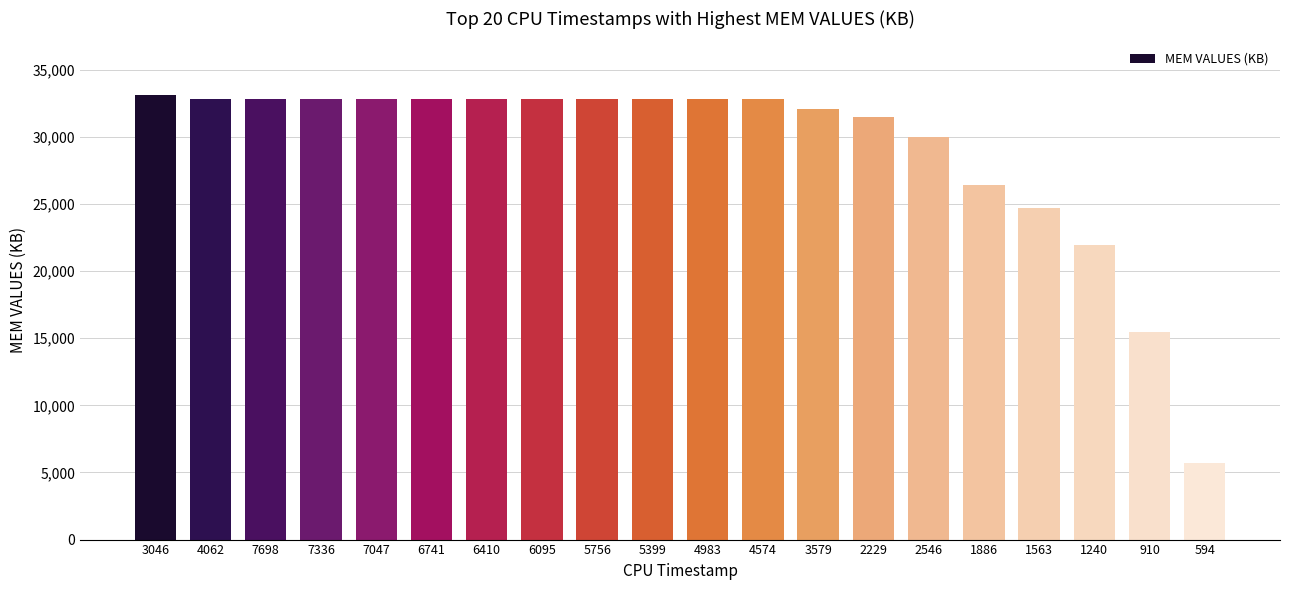

The value at 1240 is 21971. True or false?

True